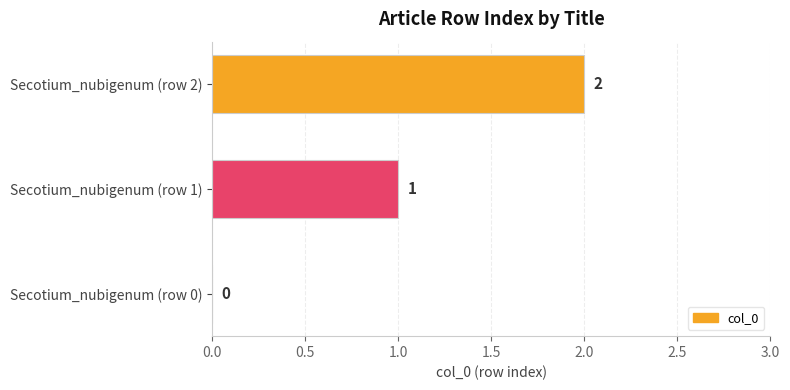

What is the average value?

1